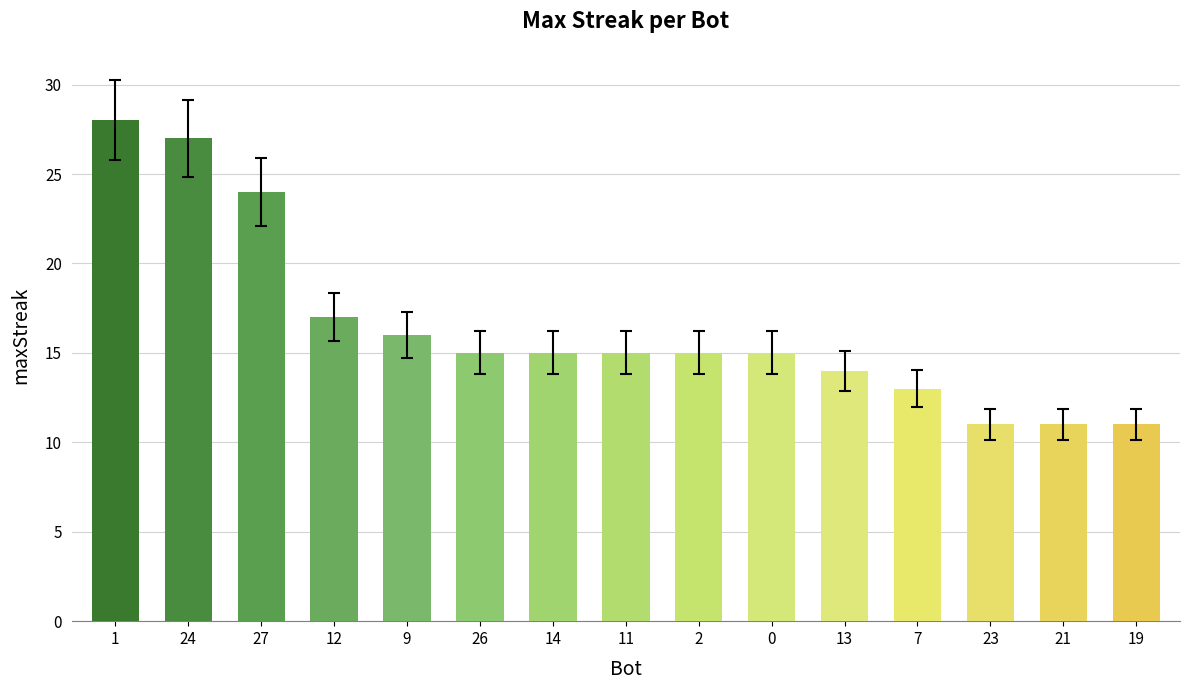

What is the sum of all values?

247